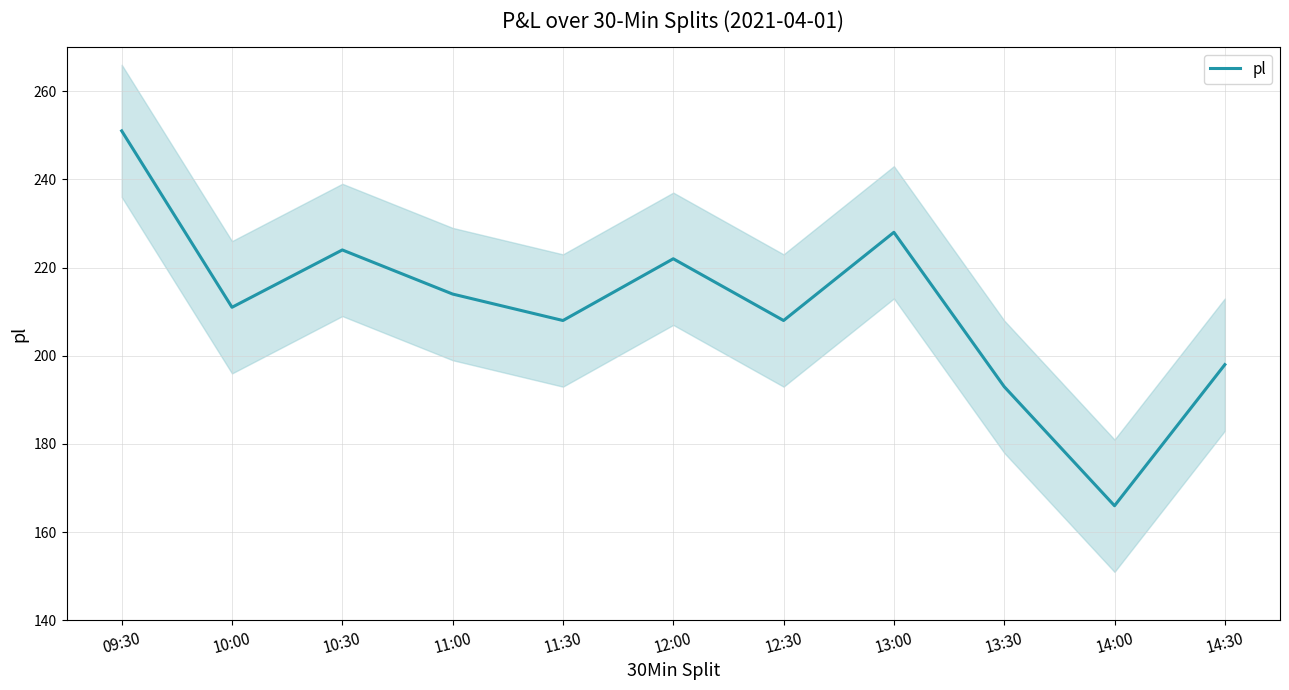

At which category does the data reach its first local peak?

10:30